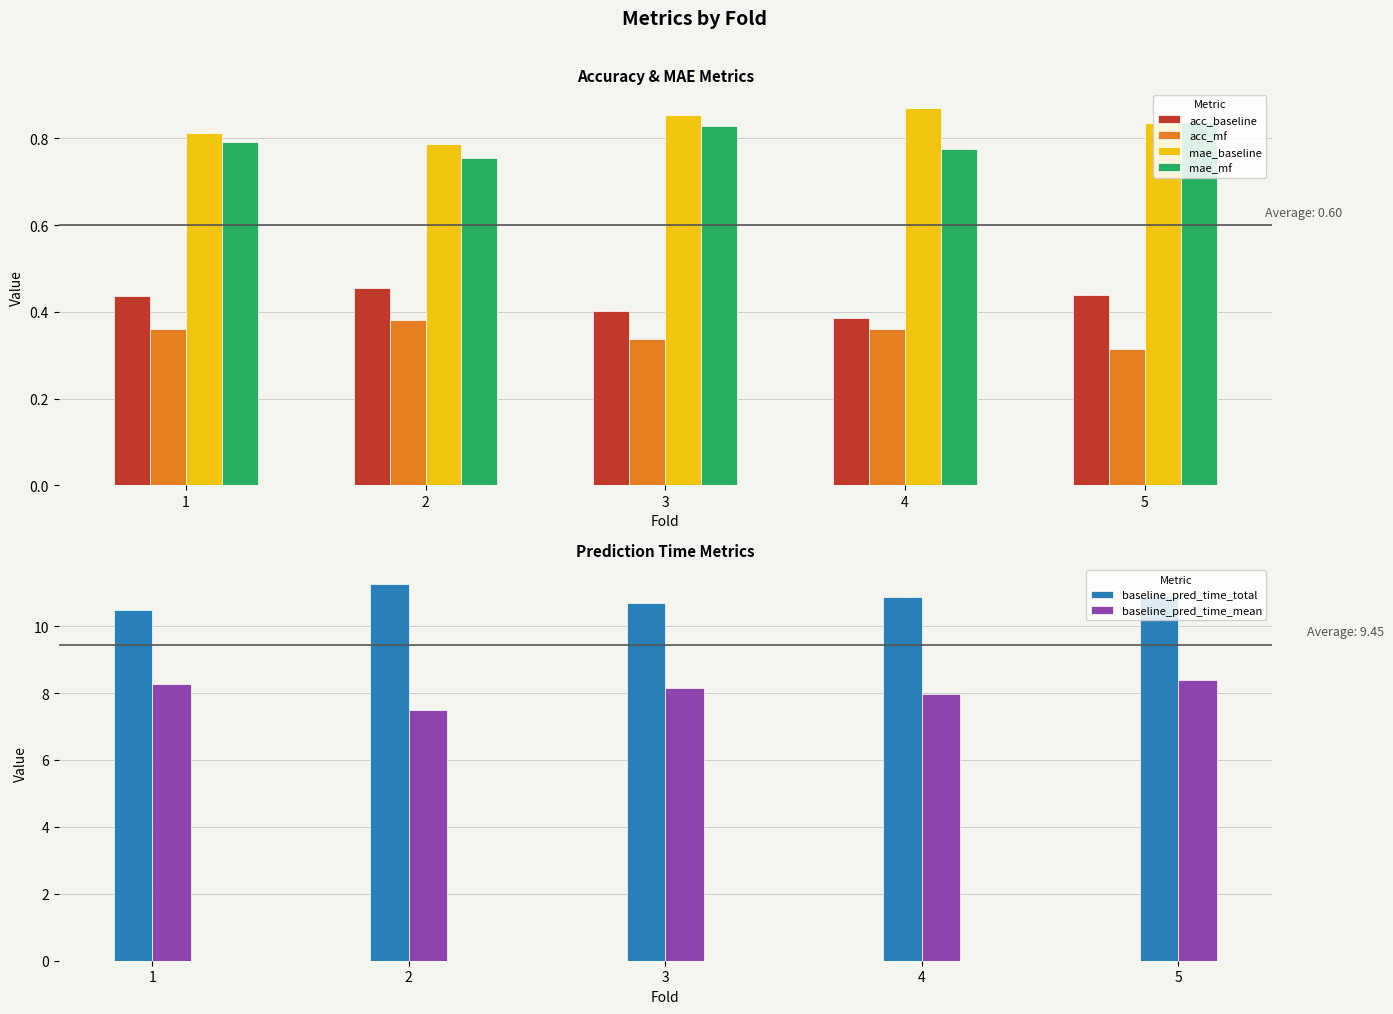

Are the bars horizontal?

No